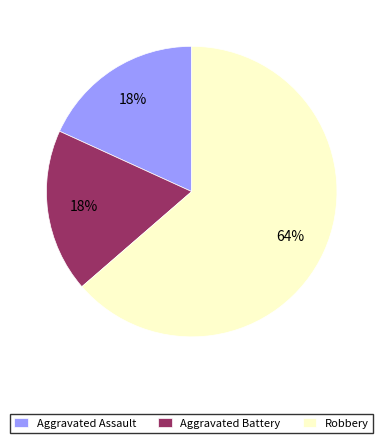

To the nearest percent, what is the average slice percentage?

33%